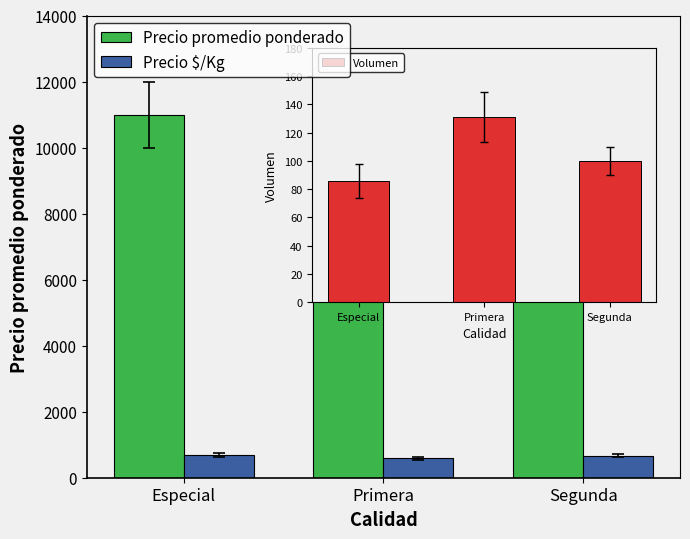

What is the label of the 1st bar from the right?

Segunda